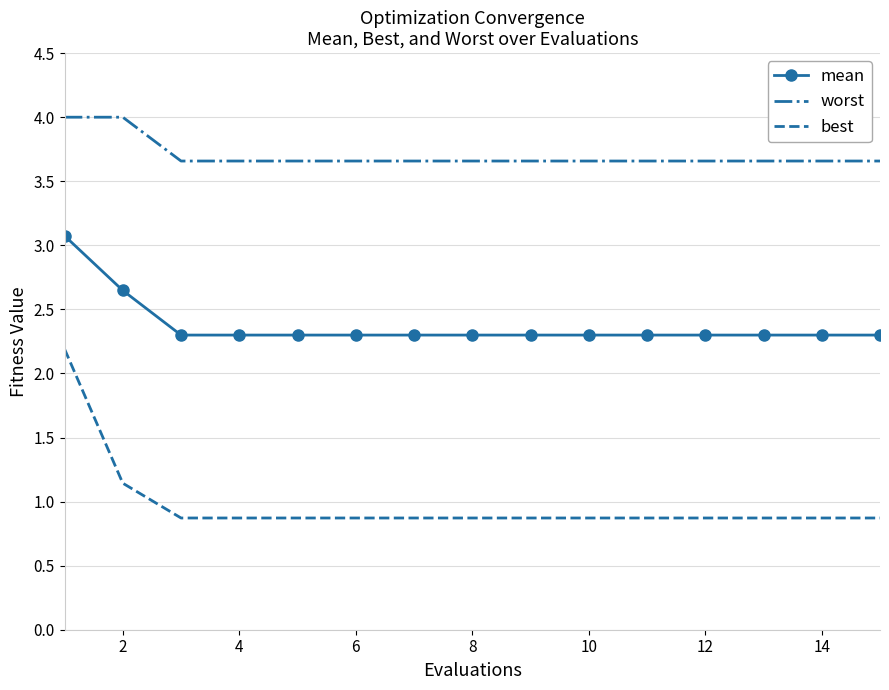

Which series has the largest total across all categories?

worst